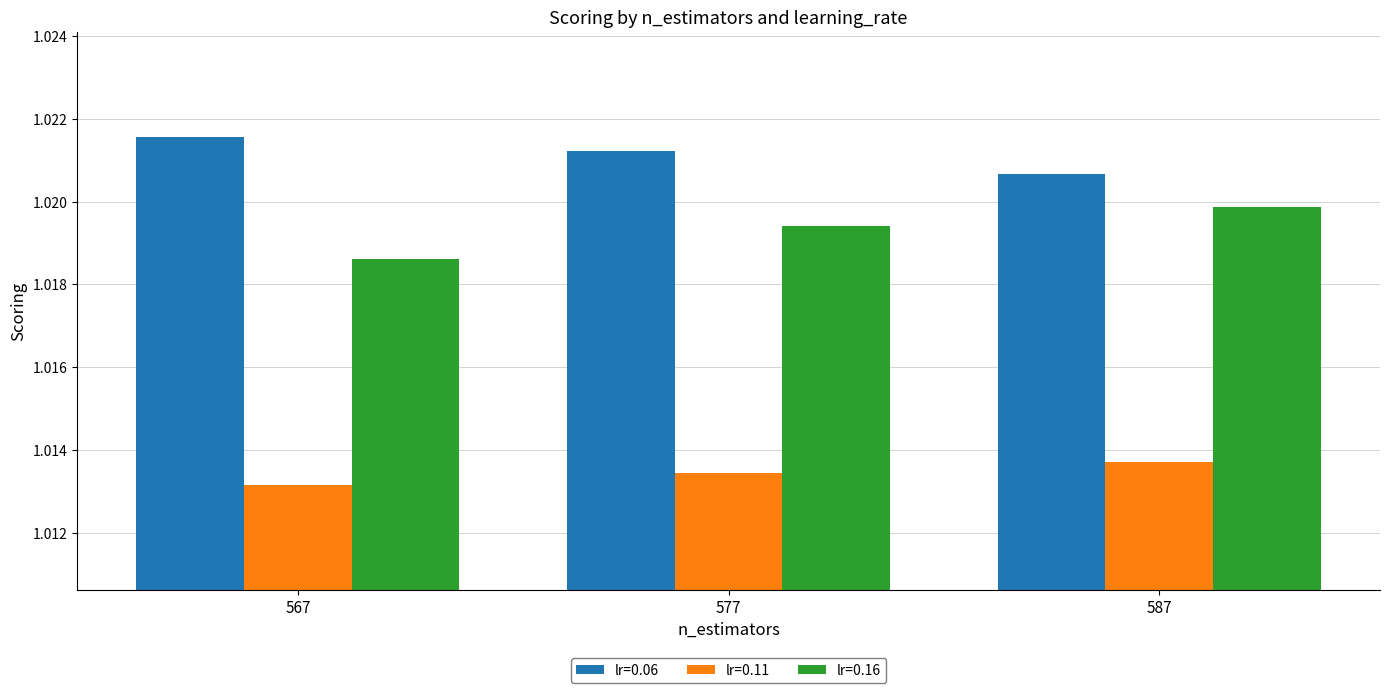

Which category has the lowest value in the lr=0.11 series?

567